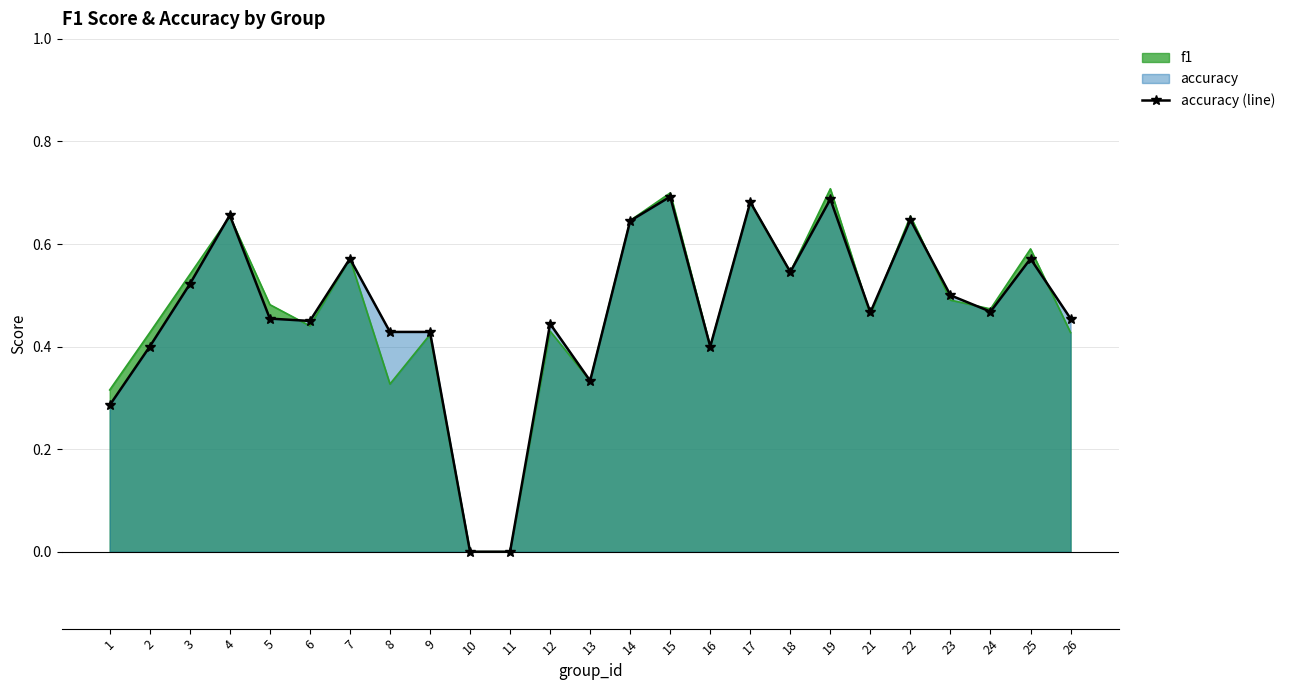

How many positive values are there?

23